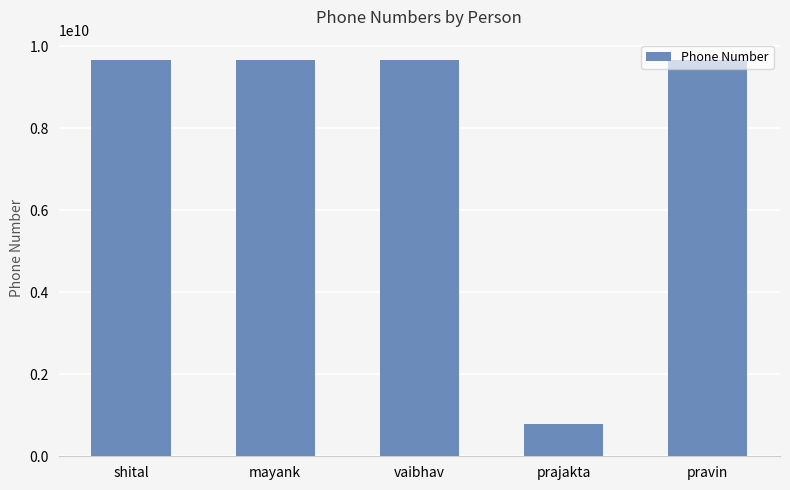

What is the greatest value displayed?

9676002309